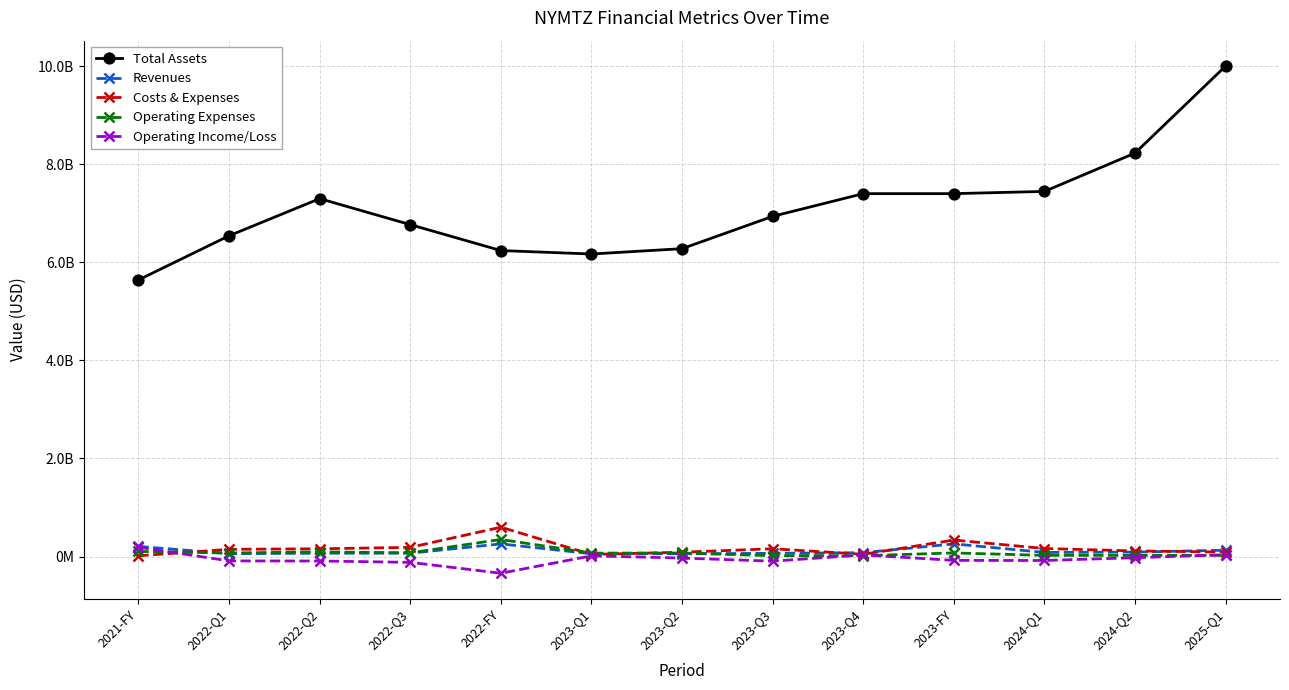

At 2023-Q3, list the series in order from smallest to largest.

Operating Income/Loss, Operating Expenses, Revenues, Costs & Expenses, Total Assets